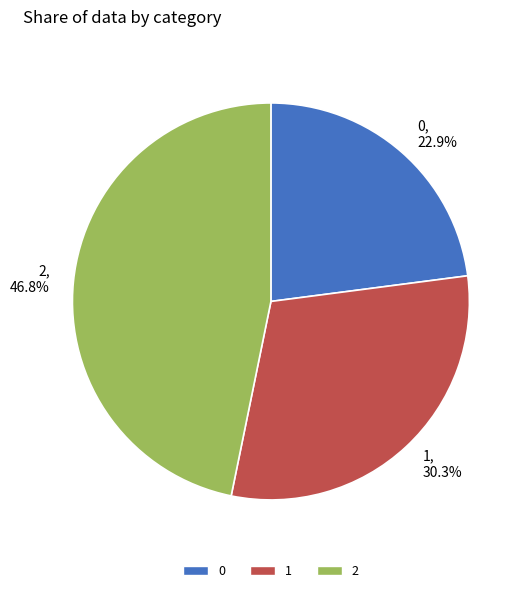

Rank the categories by value from lowest to highest.

0, 1, 2